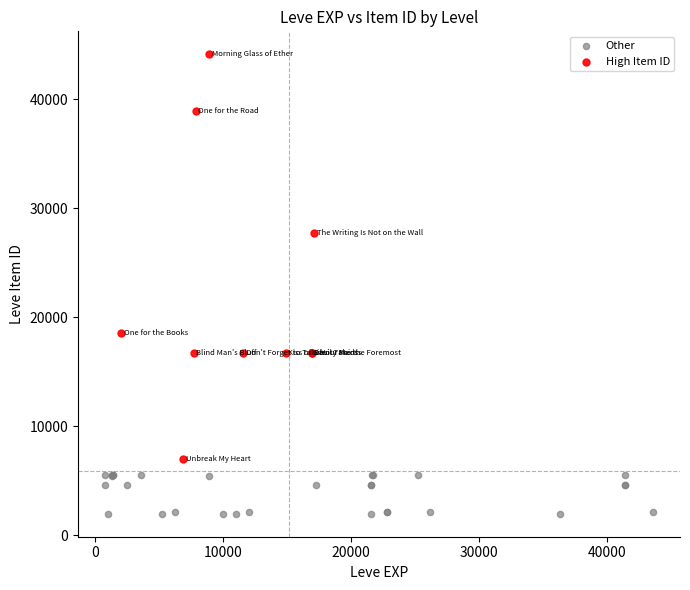

Which series reaches the maximum Y coordinate?

High Item ID